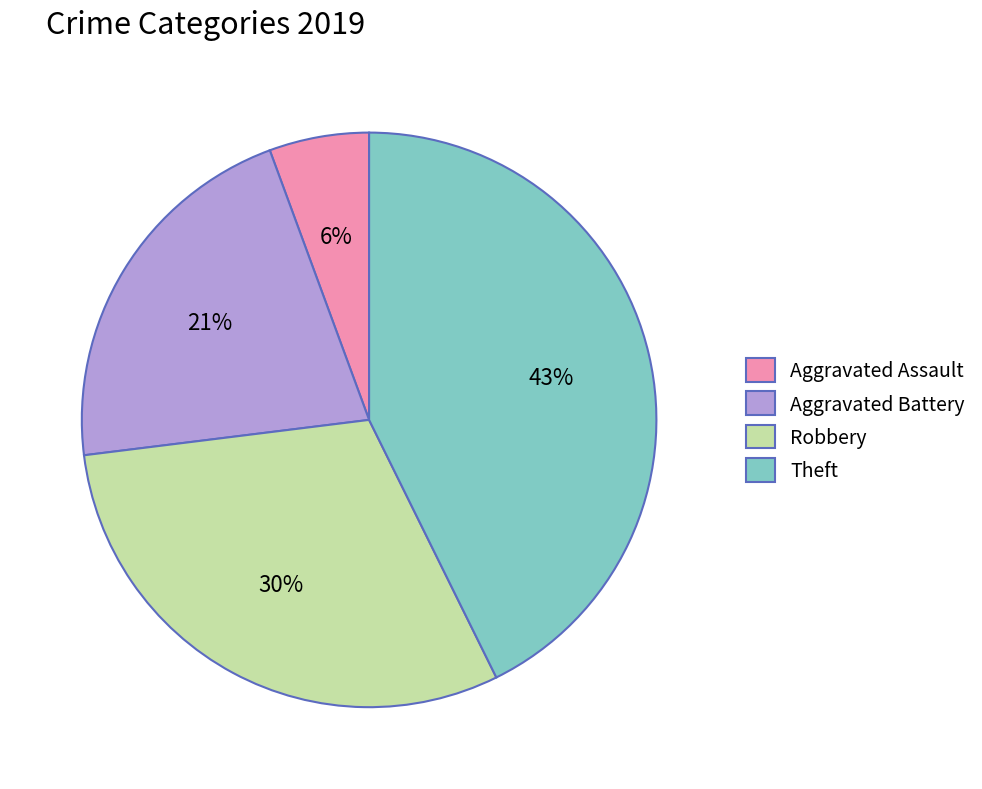

Rank the categories by value from highest to lowest.

Theft, Robbery, Aggravated Battery, Aggravated Assault